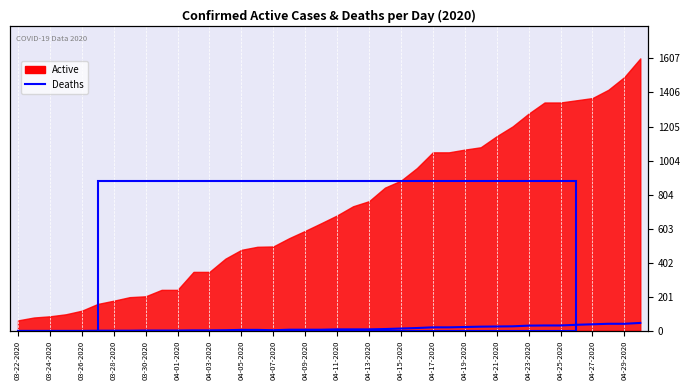

What is the label of the 4th point from the left?

03-28-2020